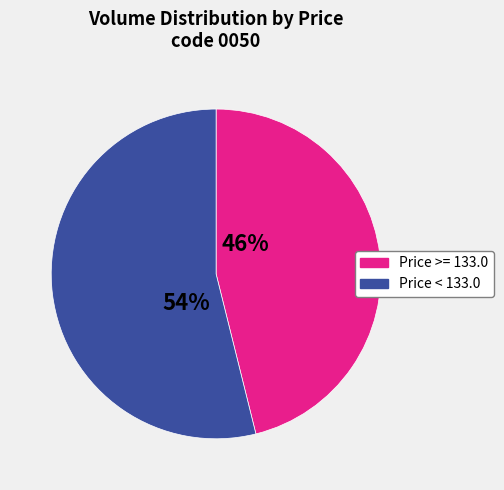

Is there a majority slice in this chart?

Yes